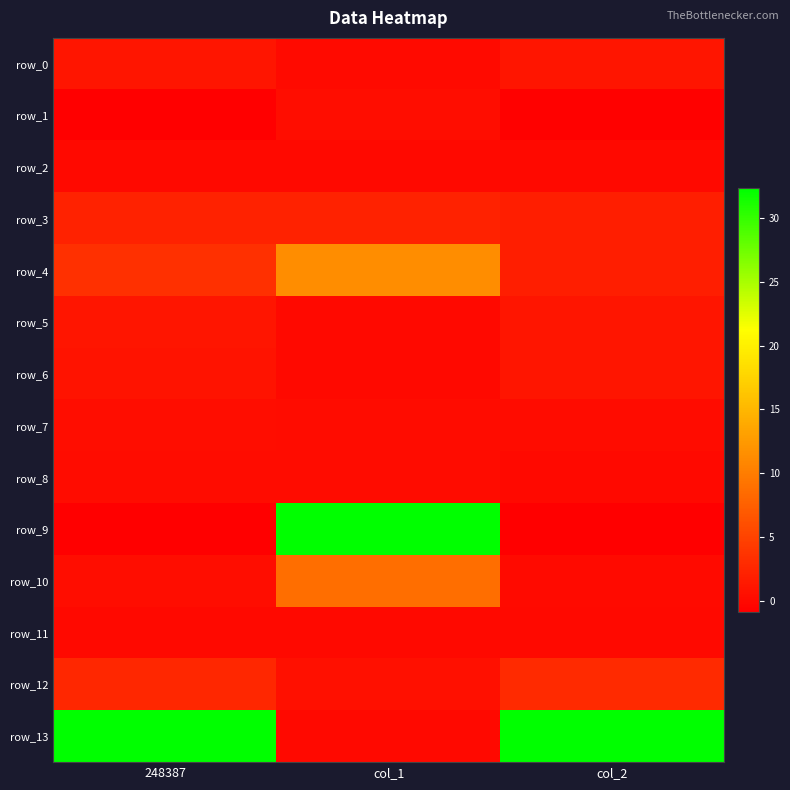

At how many categories does at least one series exceed 79?

1